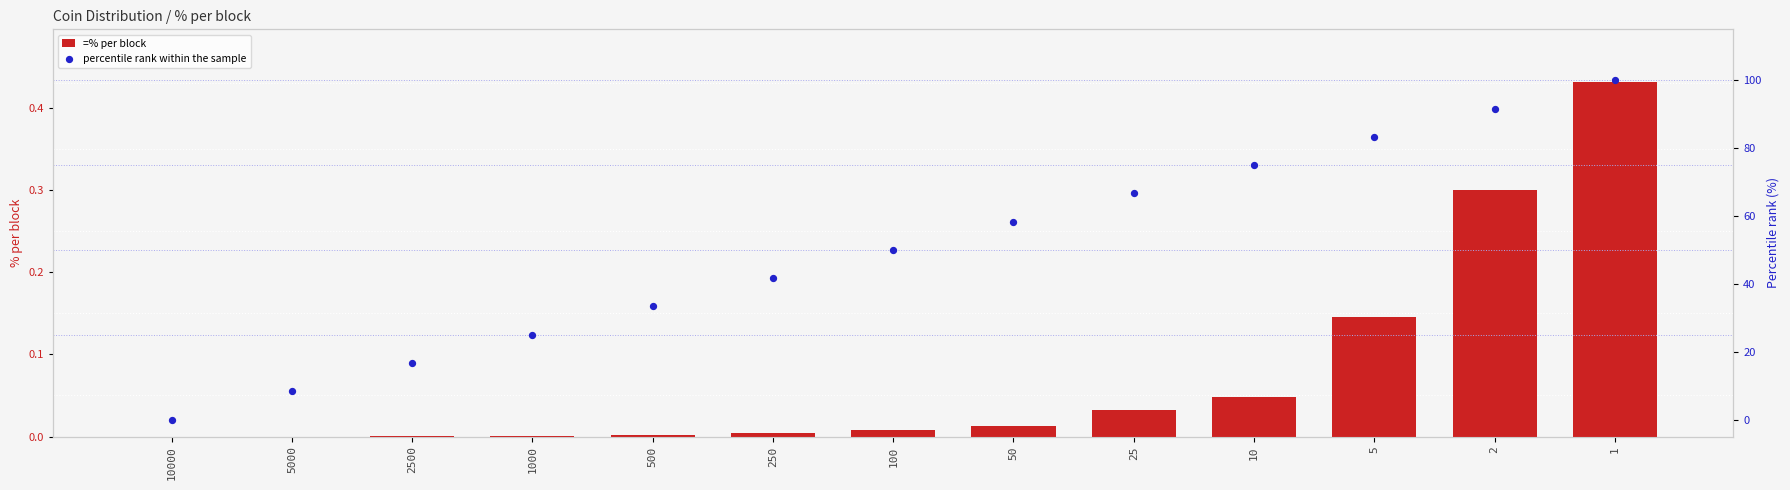

Is the value of percentile rank within the sample at 10 greater than the value of =% per block at 500?

Yes